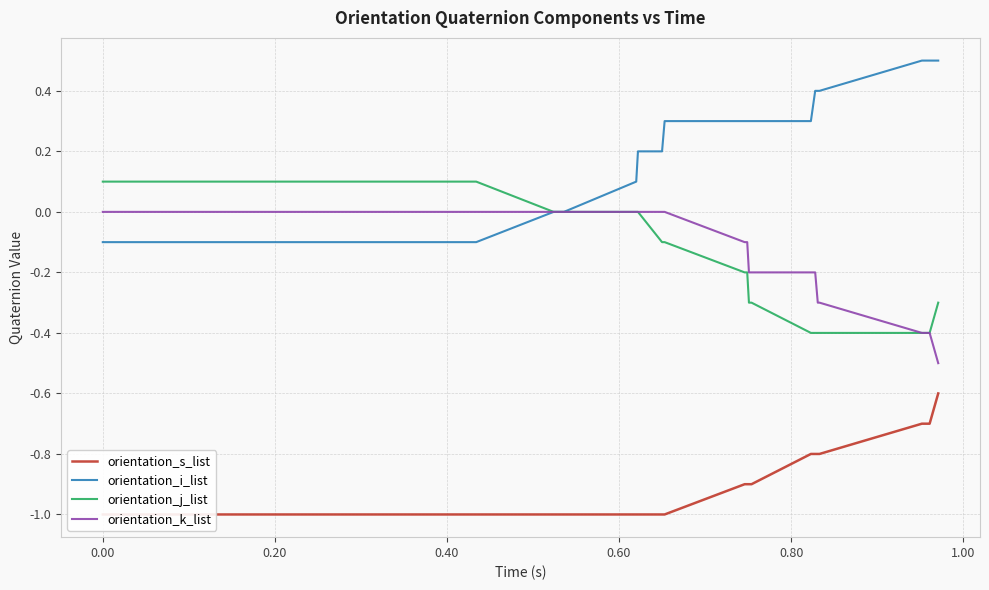

What is the minimum value for orientation_k_list?

-0.5